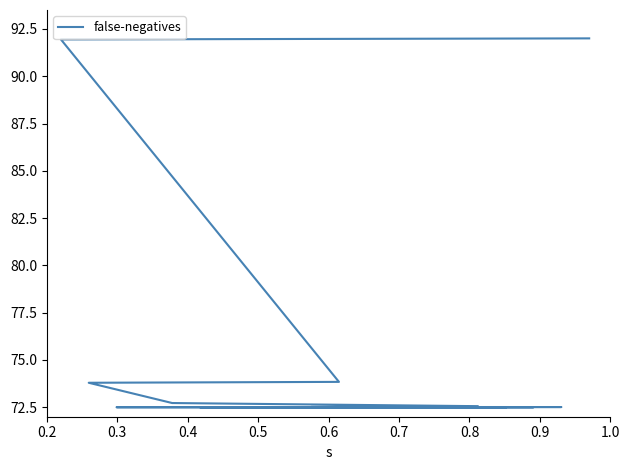

Reading left to right, extract all data points from this chart.

72.5	72.5	72.5	72.5	72.5	72.5	72.5	72.5	72.5	72.5	72.5	72.5	72.5	72.5	72.6	72.7	73.8	73.8	91.9	92.0